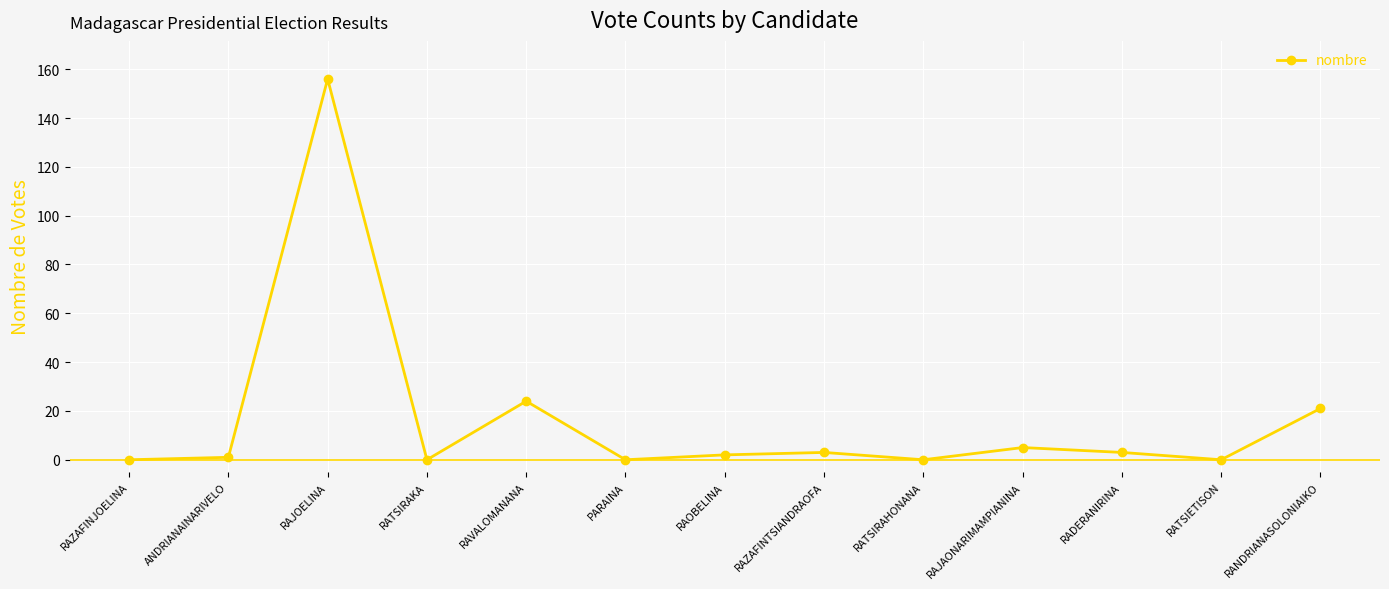

The chart shows a value of 0 at RAZAFINJOELINA. True or false?

True